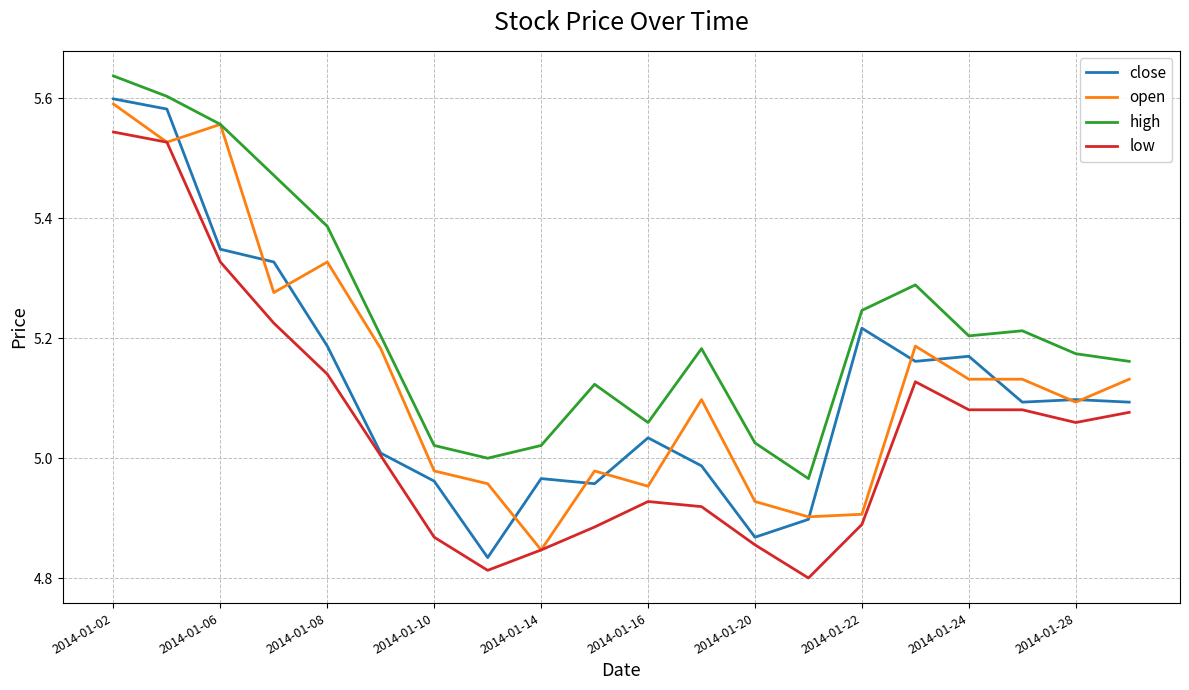

Which series has the largest total across all categories?

high